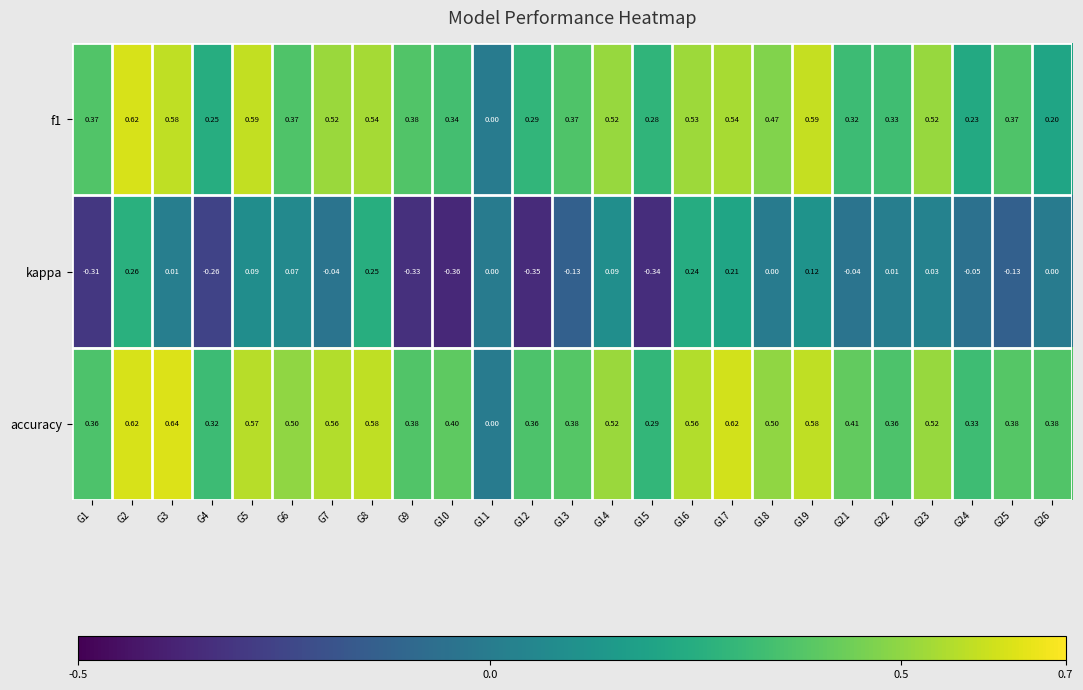

Which series has the largest range (max minus min)?

accuracy